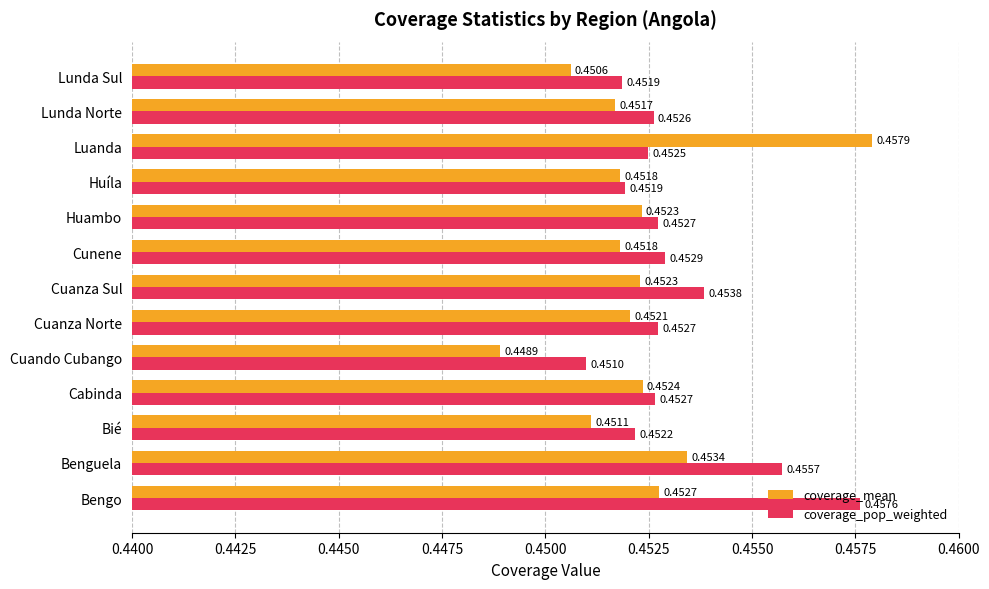

Which series has the widest spread of values?

coverage_mean